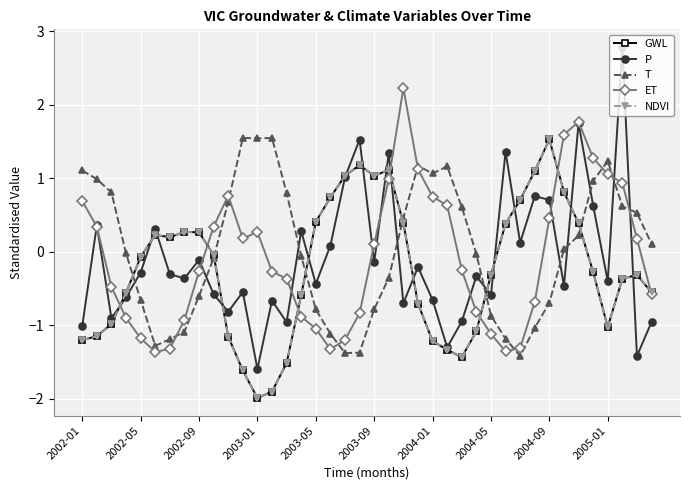

Which series has the widest spread of values?

P